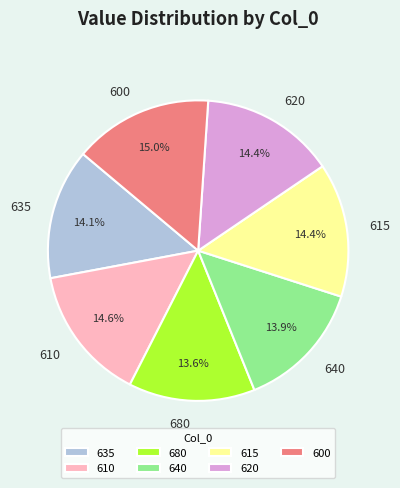

To the nearest percent, what percentage of the pie is 640?

14%